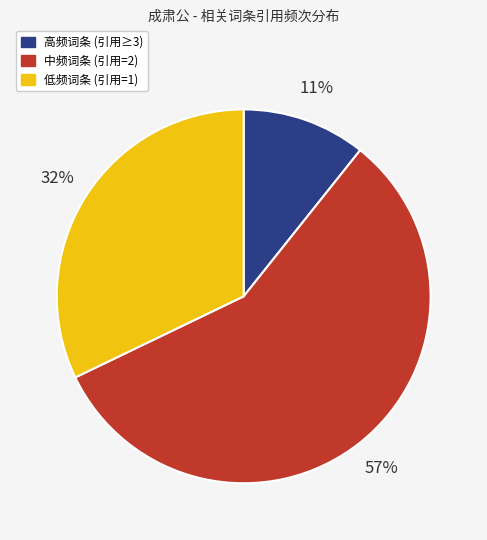

To the nearest percent, what is the average slice percentage?

33%